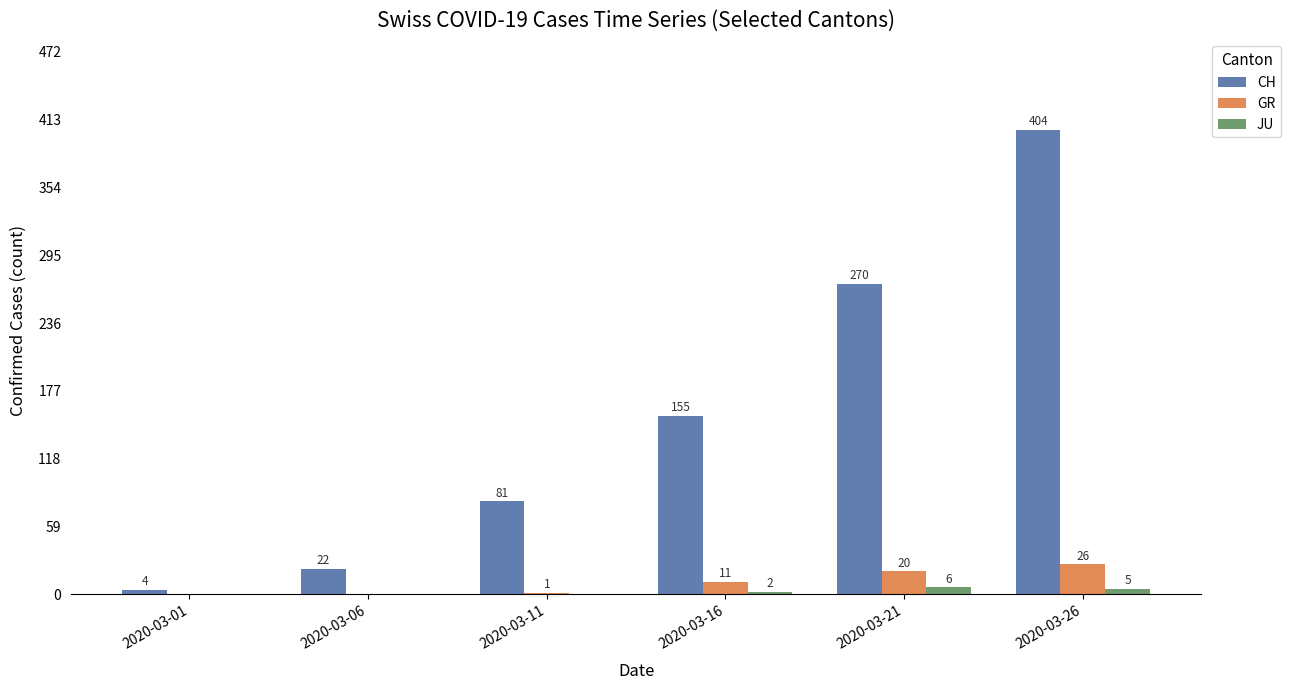

Reading left to right, transcribe all the data shown in this chart.

CH: 4	22	81	155	270	404
GR: 0	0	1	11	20	26
JU: 0	0	0	2	6	5